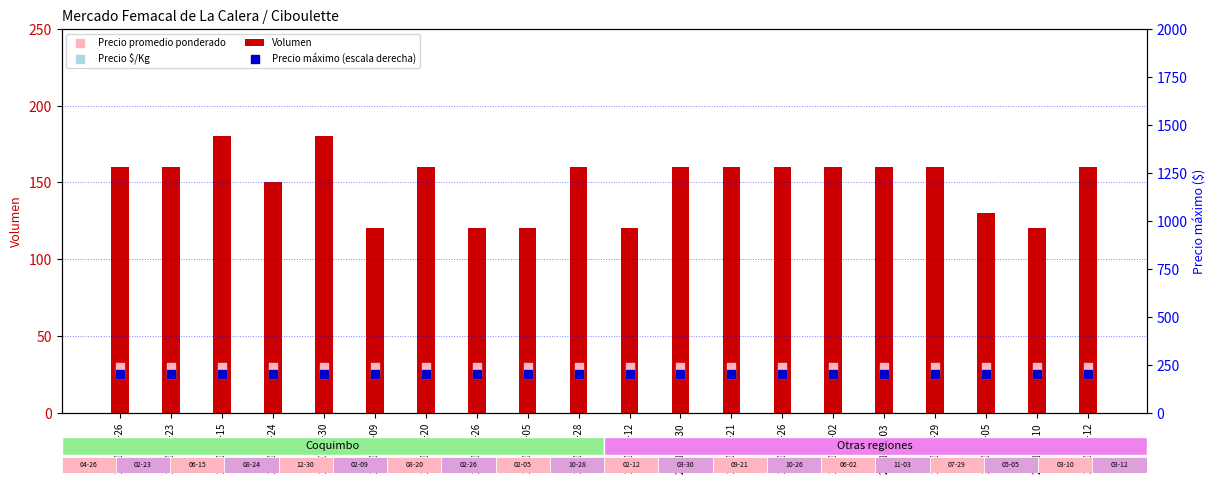

Which series reaches the minimum Y coordinate?

Precio $/Kg